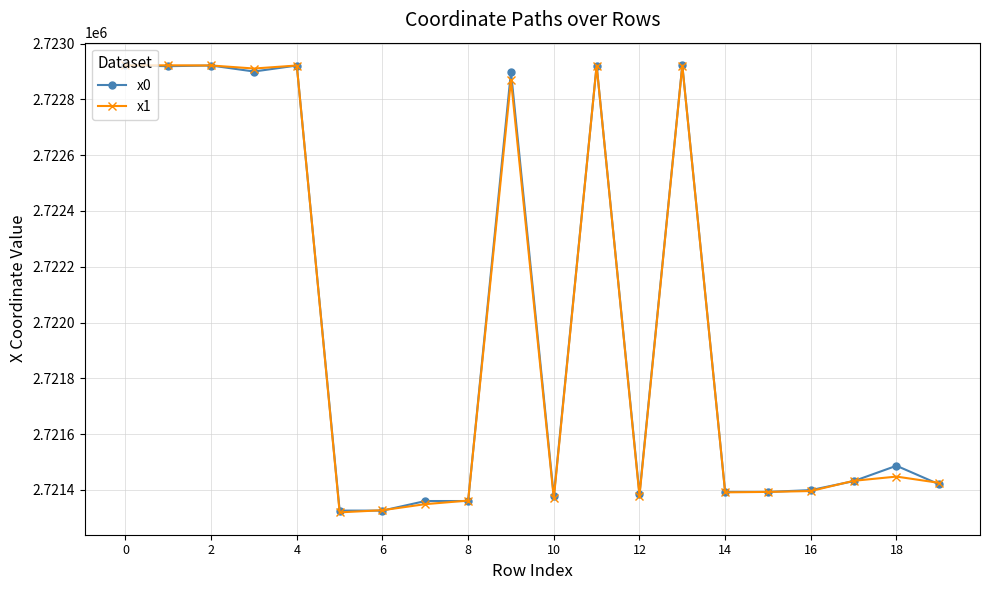

What is the value of the x0 point at the 15th from the left?

2721392.4